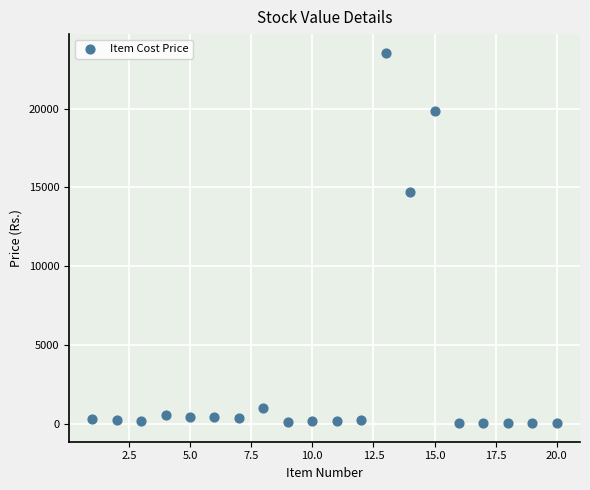

What is the range of X values (max minus min)?

19.0